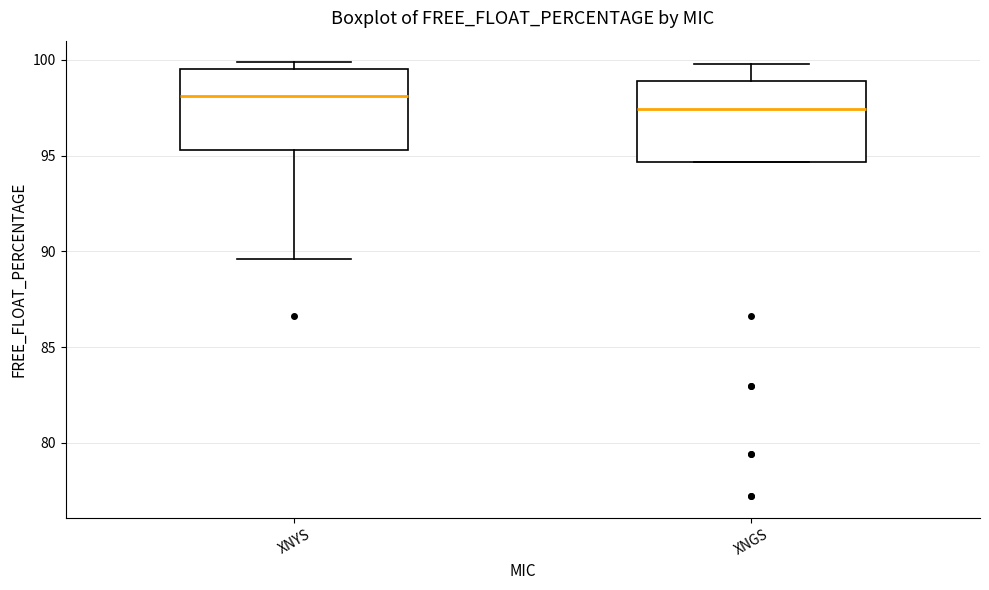

Where does the median line of the box for XNYS sit on the y-axis? The values are not printed on the chart, so give them approximately, as read against the axis.

98.0